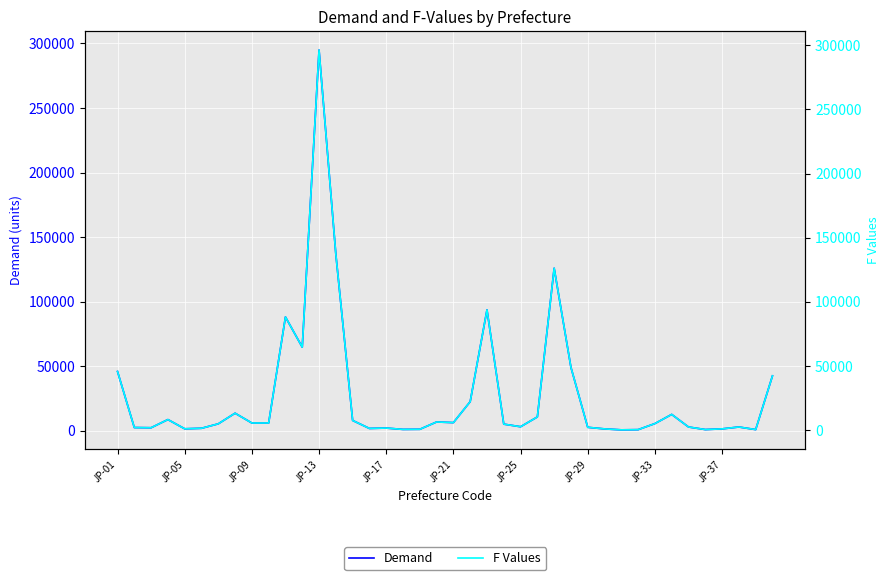

How many interior local valleys does the F Values series have?

11